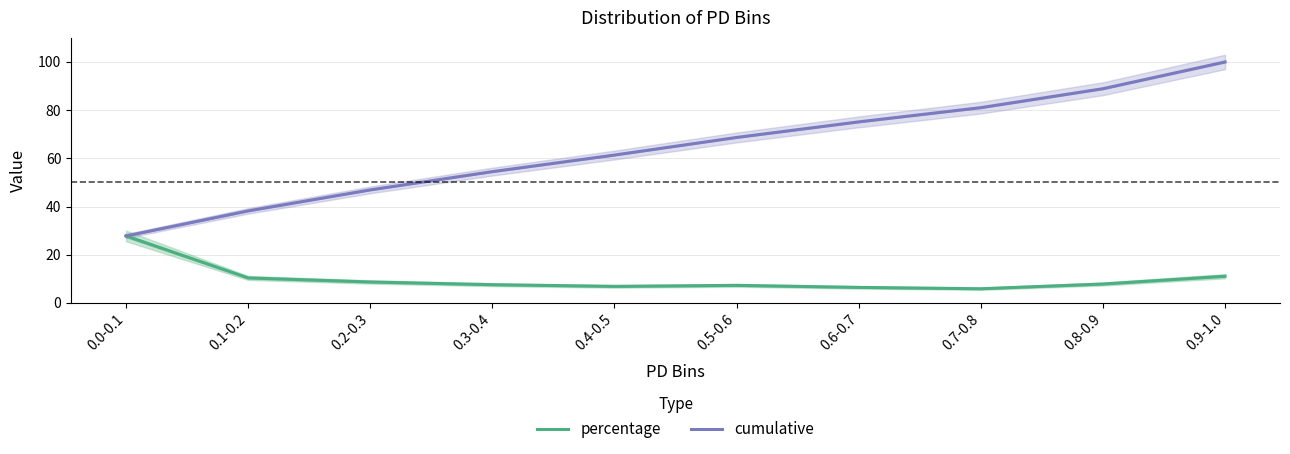

True or false: cumulative has a value of 30.9 at 0.5-0.6.

False